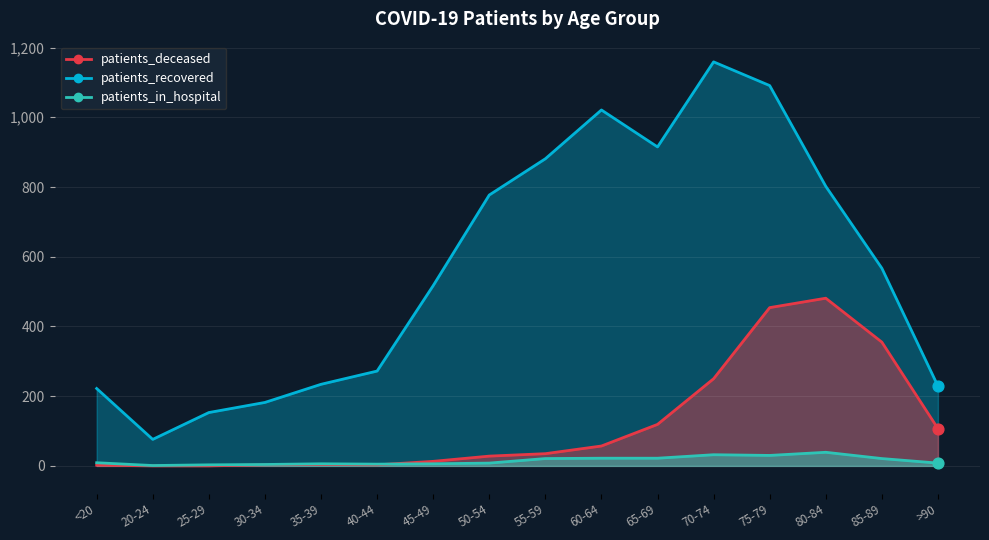

At how many categories does at least one series exceed 574?

7